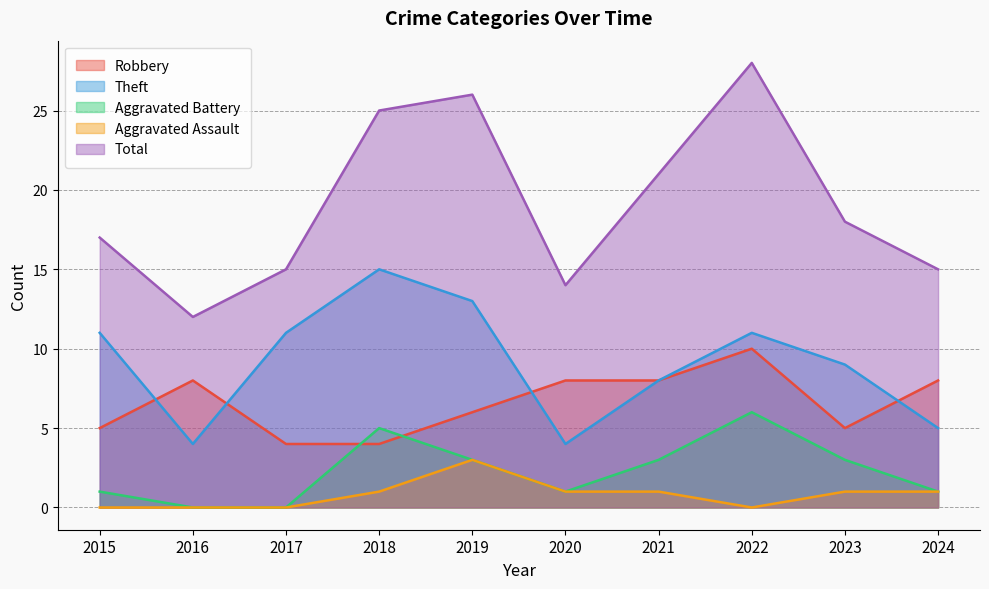

At which label is Theft closest to 9?

2023